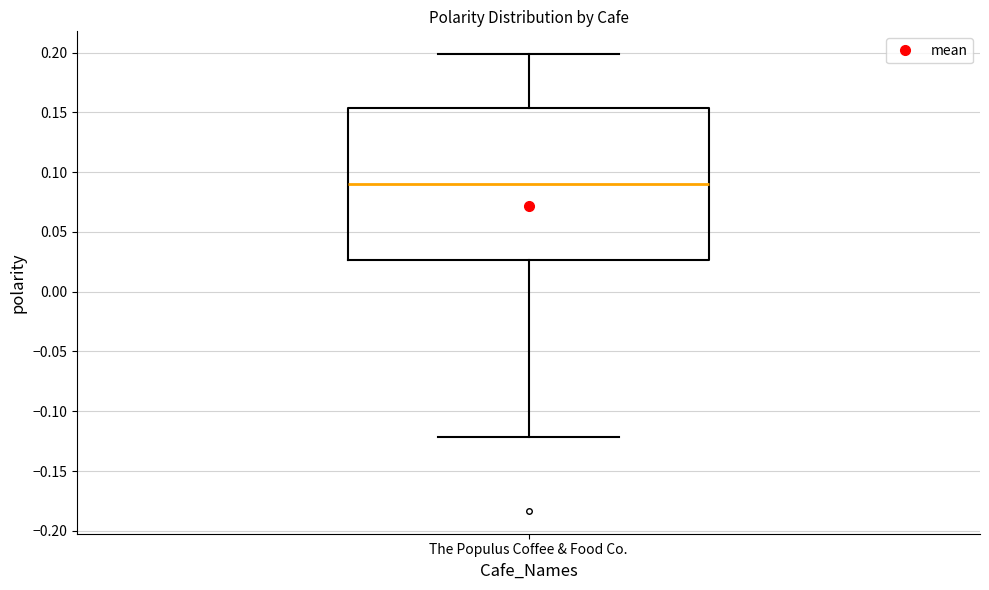

Where does the median line of the box for The Populus Coffee & Food Co. sit on the y-axis? The values are not printed on the chart, so give them approximately, as read against the axis.

0.090